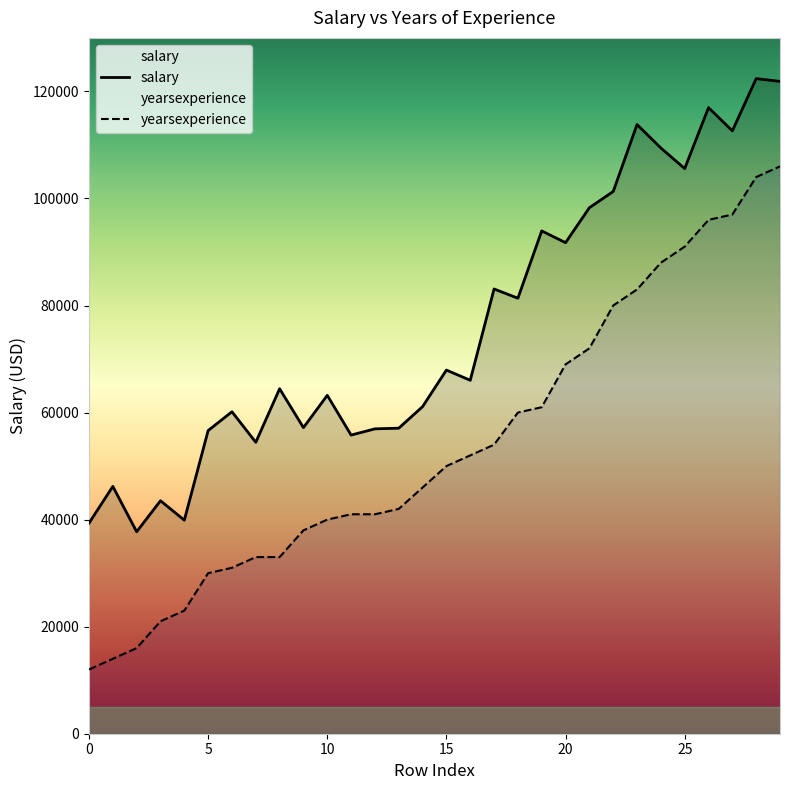

What is the greatest value displayed?

122392